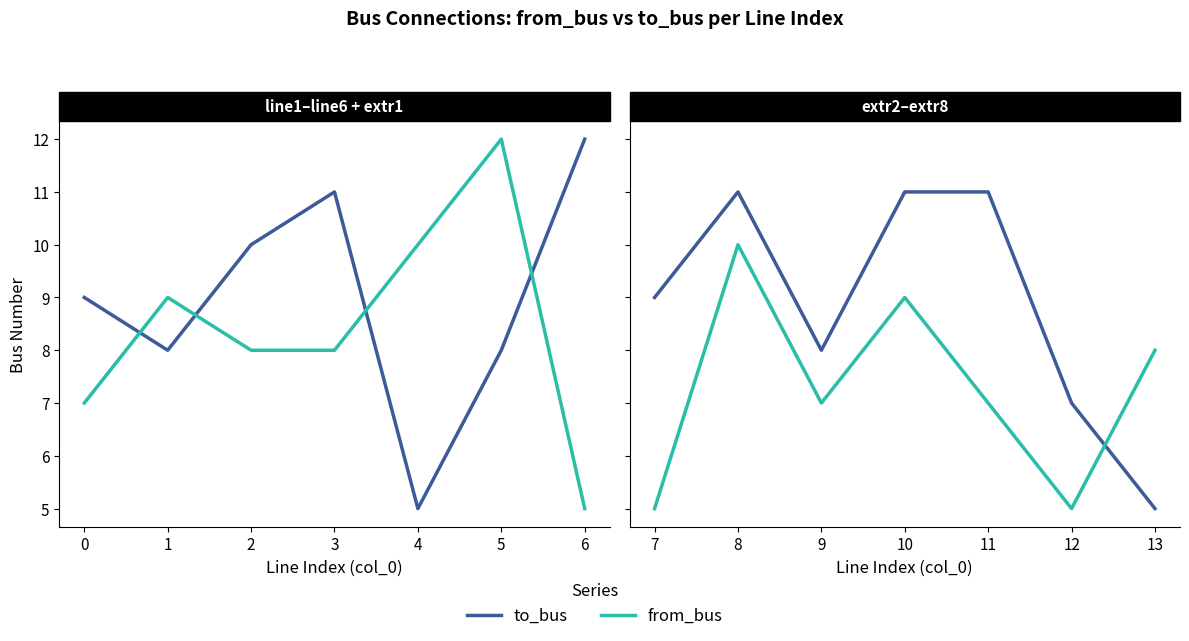

What are all the series names shown in the legend?

to_bus, from_bus